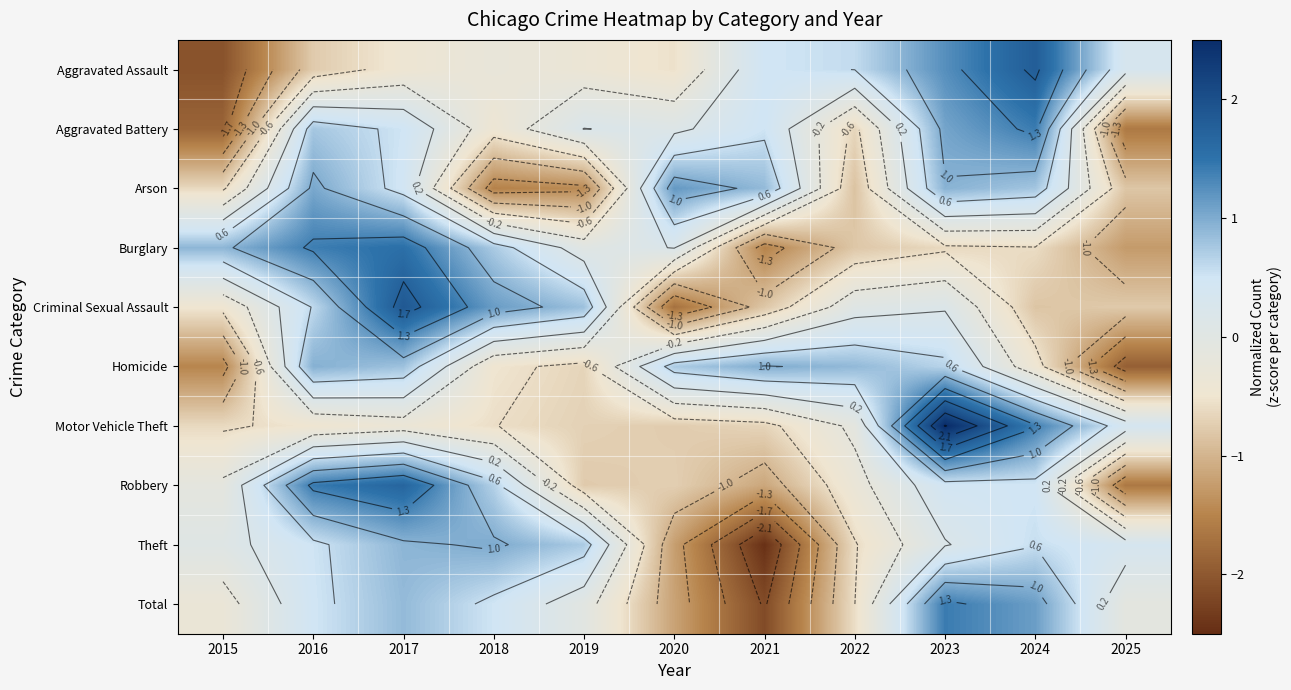

At which category is the sum across all series the highest?

2023